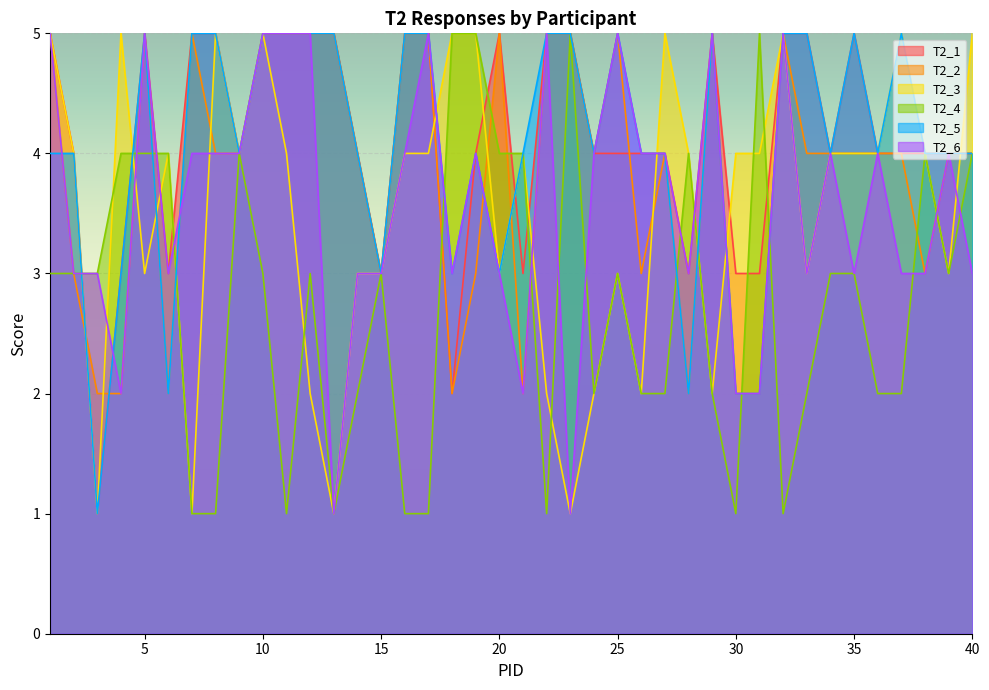

Where is the first local maximum for T2_3?

4